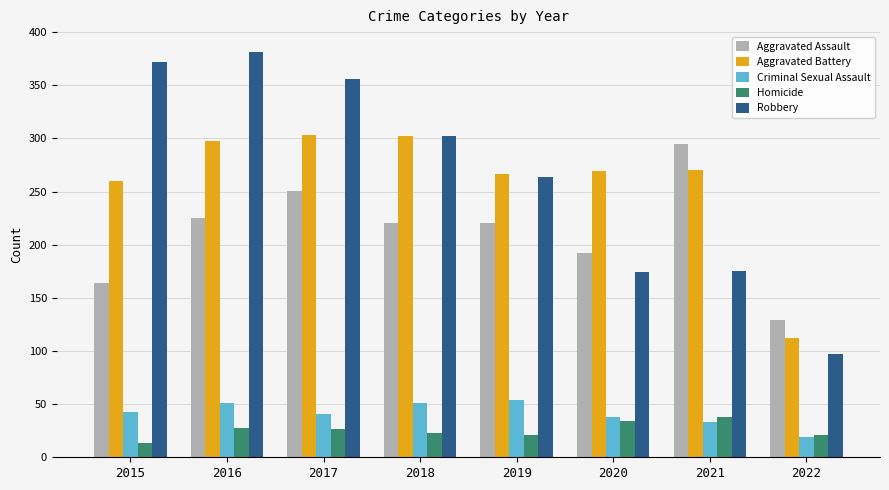

What is the spread (max minus min) of values at 2021?

262